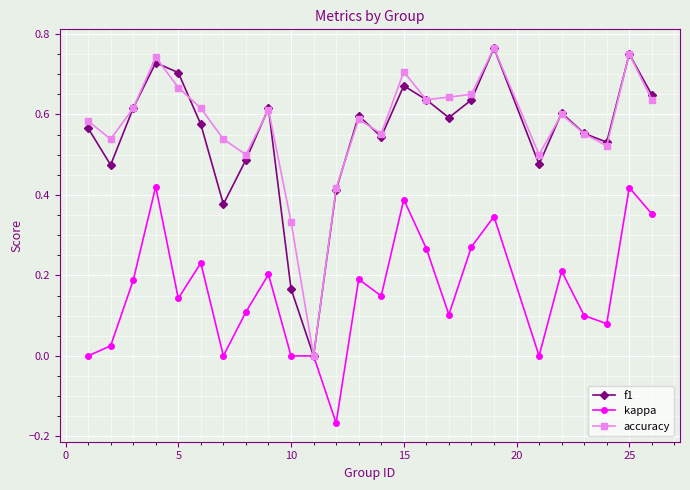

True or false: f1 has more than 2 points higher than both neighbors.

True